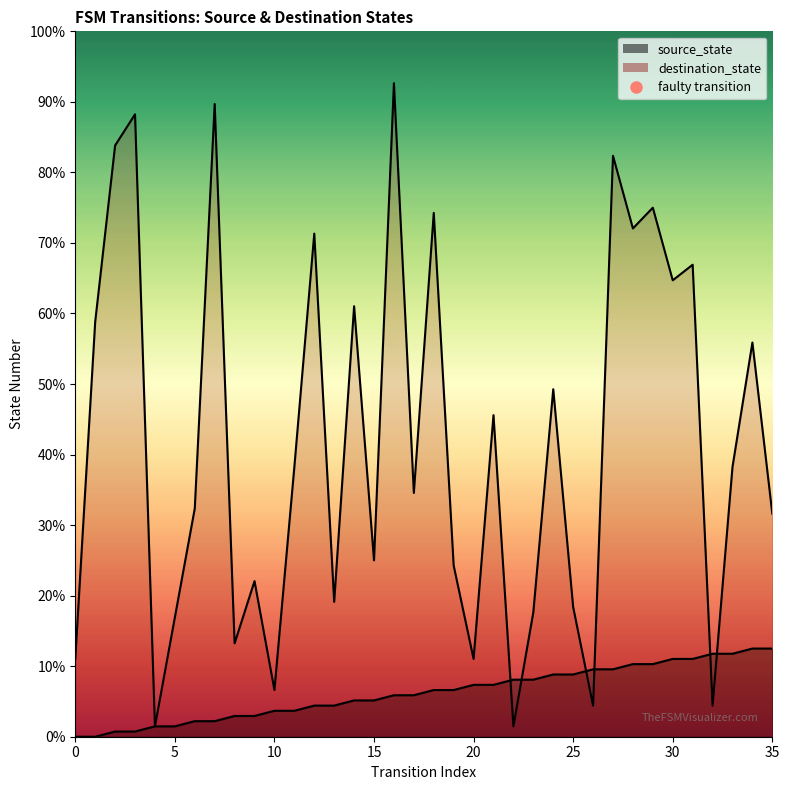

What are all the series names shown in the legend?

source_state, destination_state